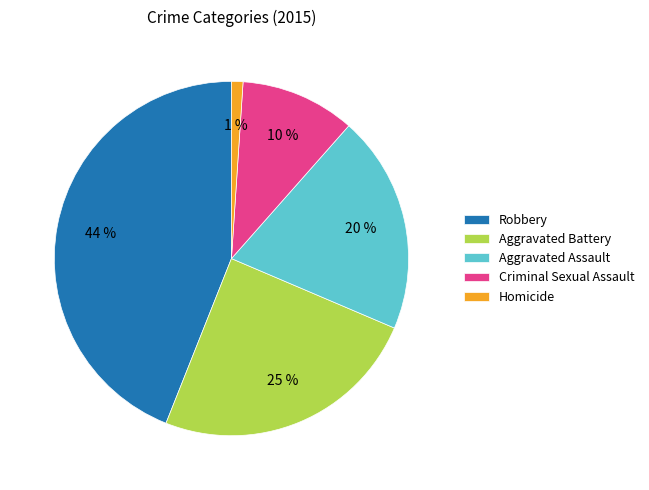

Do Criminal Sexual Assault and Aggravated Assault together represent more than half of the pie?

No